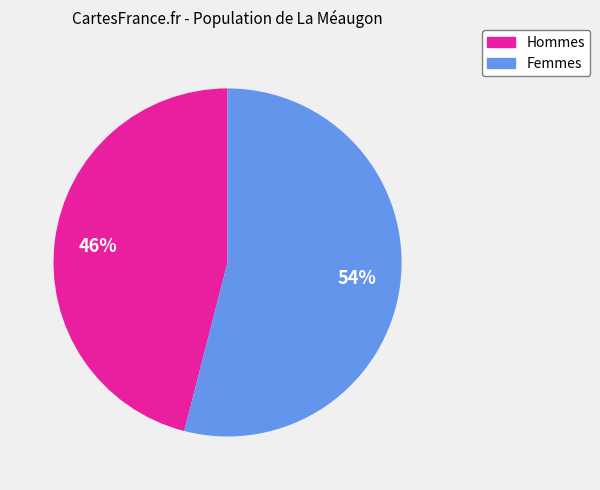

Does any single category account for the majority?

Yes